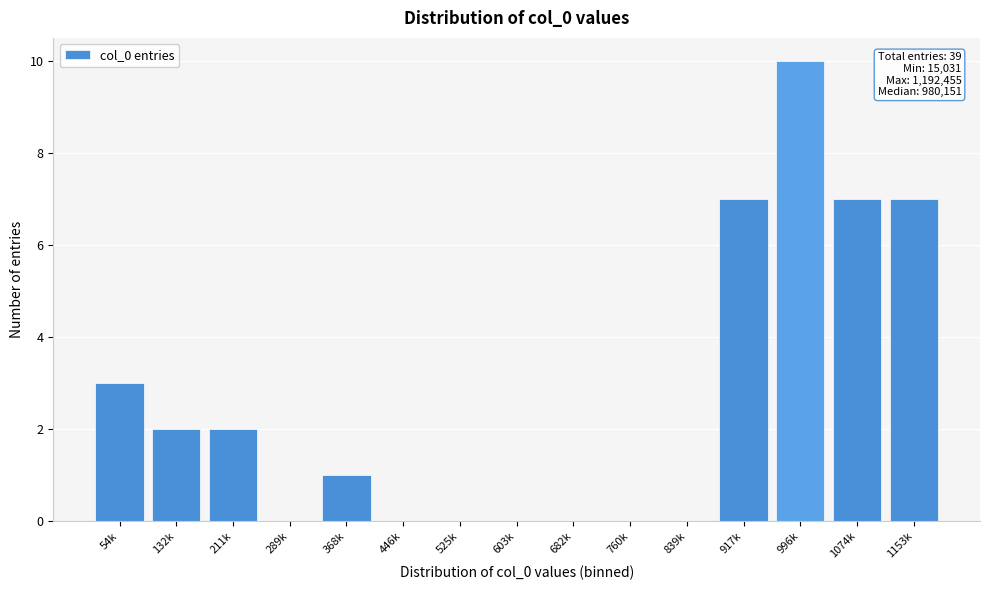

Reading right to left, transcribe all the data shown in this chart.

1153k=7	1074k=7	996k=10	917k=7	839k=0	760k=0	682k=0	603k=0	525k=0	446k=0	368k=1	289k=0	211k=2	132k=2	54k=3